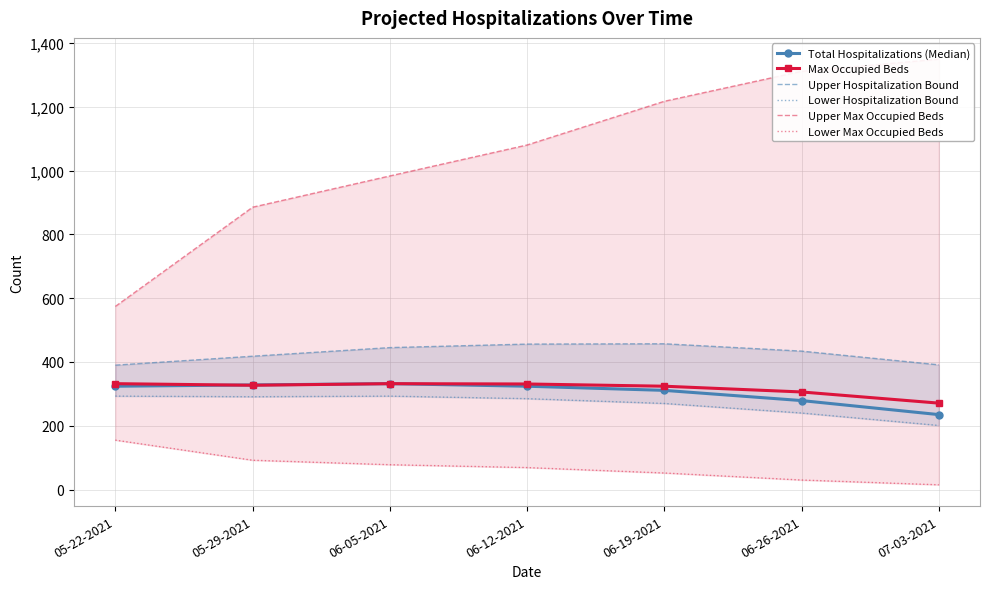

Reading left to right, extract all data points from this chart.

Total Hospitalizations (Median): 324	328	332	324	311	279	235
Max Occupied Beds: 332	327	332	331	324	306	271
Upper Hospitalization Bound: 390	418	445	456	457	434	391
Lower Hospitalization Bound: 293	291	293	285	270	240	201
Upper Max Occupied Beds: 574	885	983	1080	1217	1311	1349
Lower Max Occupied Beds: 155	92	78	69	52	30	15